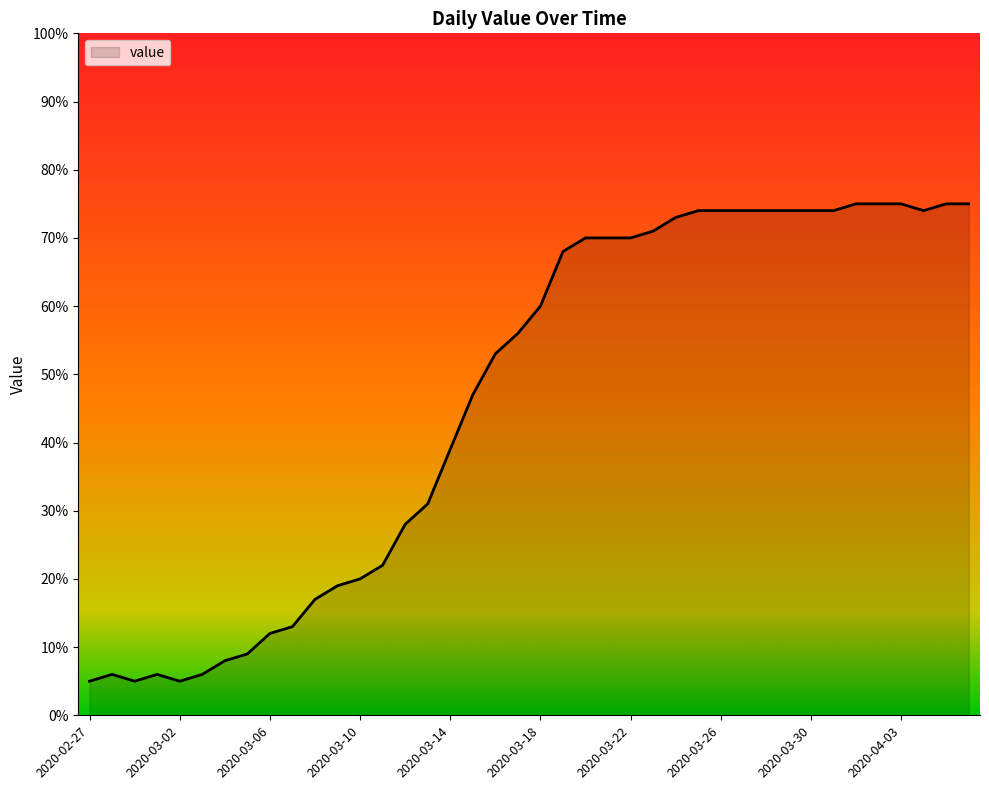

What is the minimum value shown in the chart?

5.0